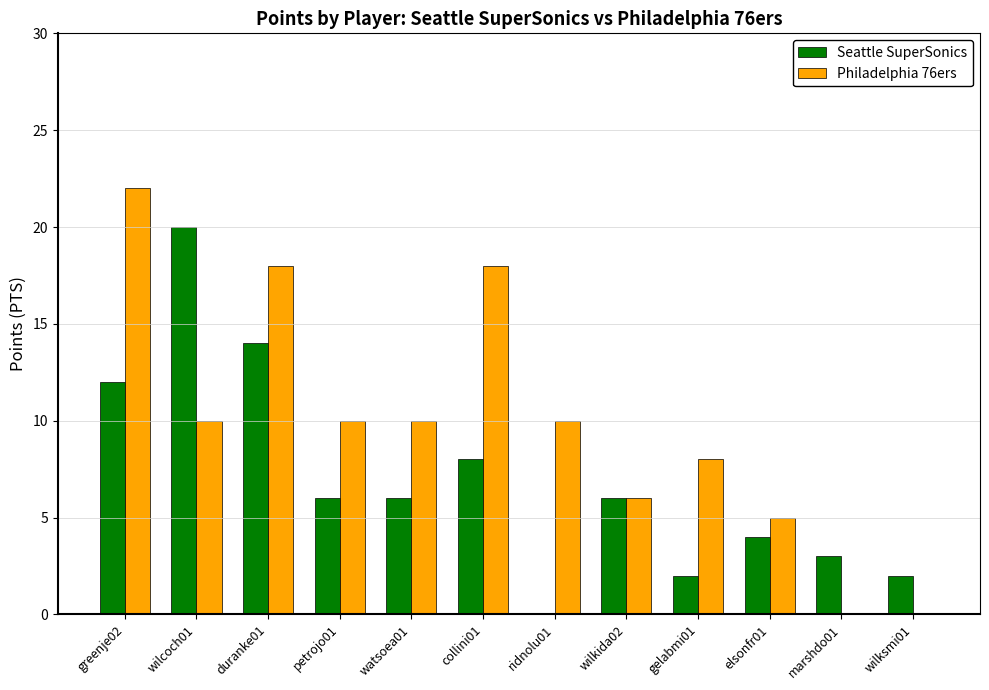

How many categories are shown in the chart?

12